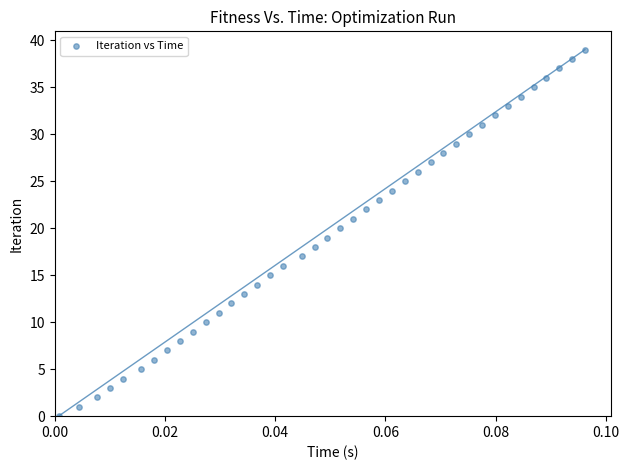

What is the range of Y values (max minus min)?

39